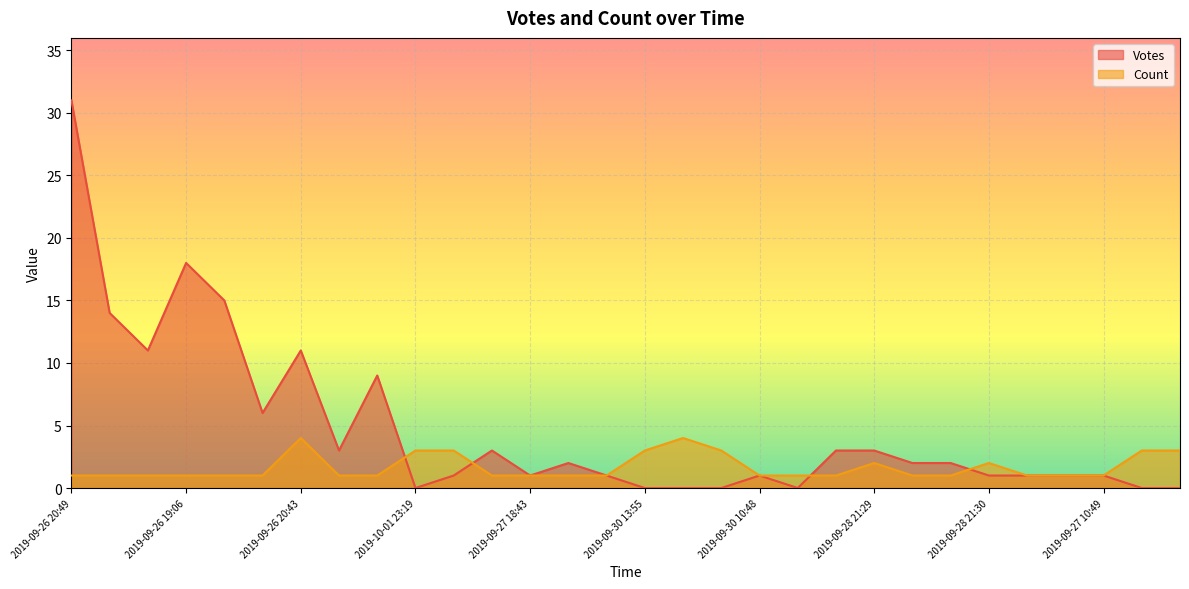

What is the difference between the highest and lowest values at 2019-09-26 20:43?

7